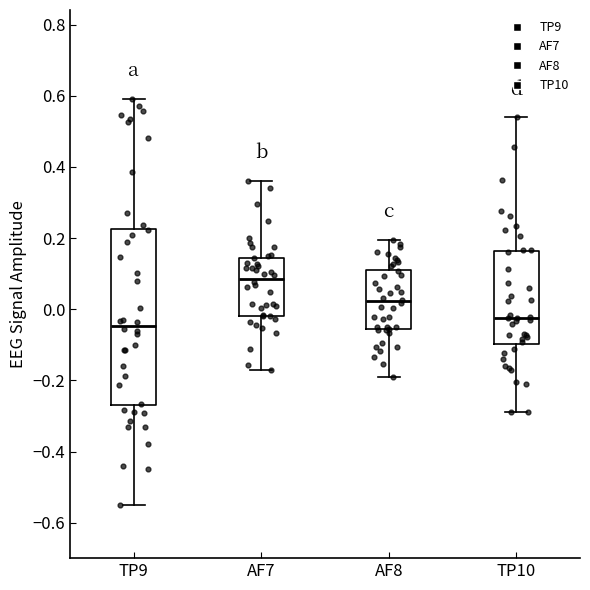

Reading left to right, read every box against the y-axis: the position of its median line, the range the box covers, and the ends of its whiskers. The values are not printed on the chart, so give them approximately, as read against the axis.

TP9: median -0.04, box -0.28 to 0.22, whiskers -0.54 to 0.60
AF7: median 0.08, box -0.02 to 0.14, whiskers -0.18 to 0.36
AF8: median 0.02, box -0.06 to 0.12, whiskers -0.20 to 0.20
TP10: median -0.02, box -0.10 to 0.16, whiskers -0.28 to 0.54